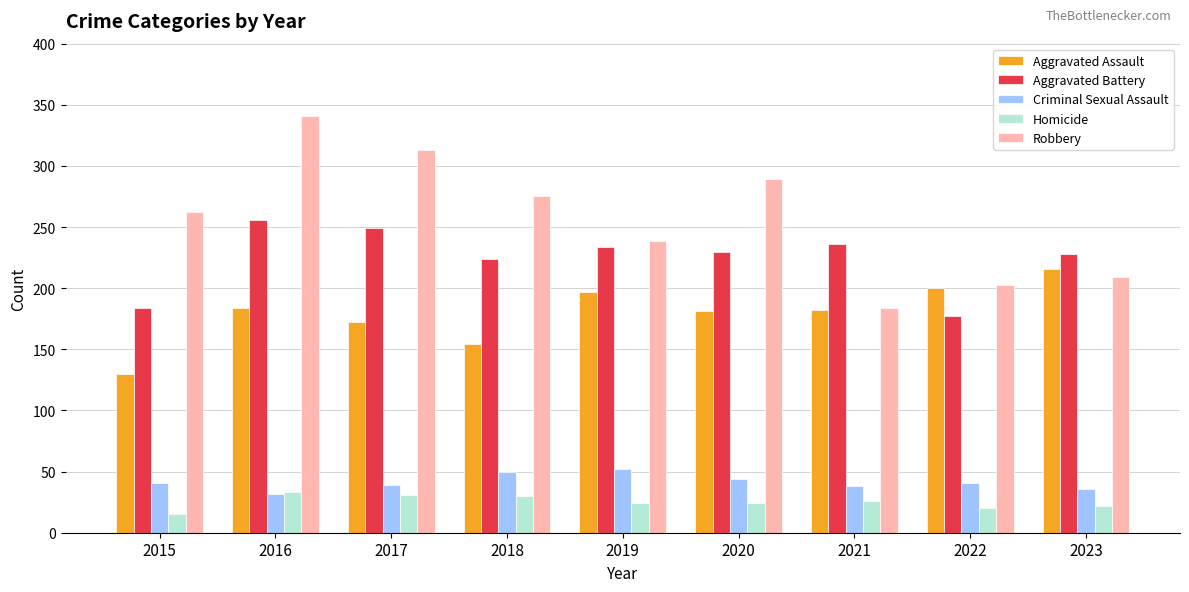

At which category does the chart reach its peak across all series?

2016